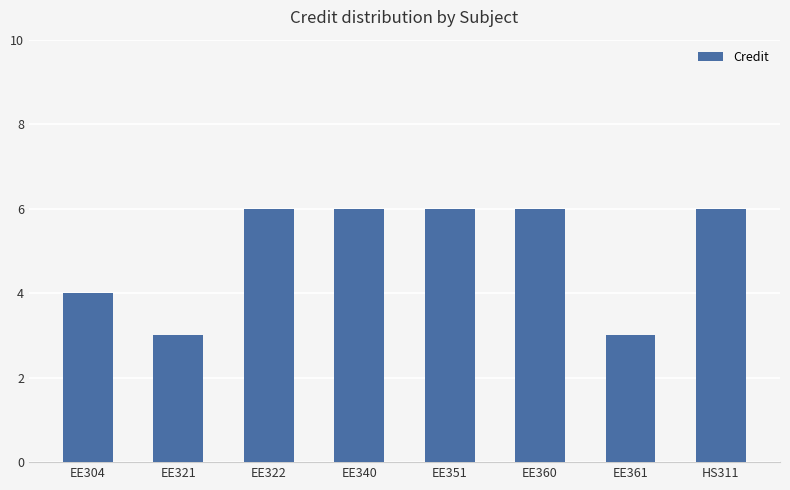

What is the difference between the second highest and second lowest values?

3